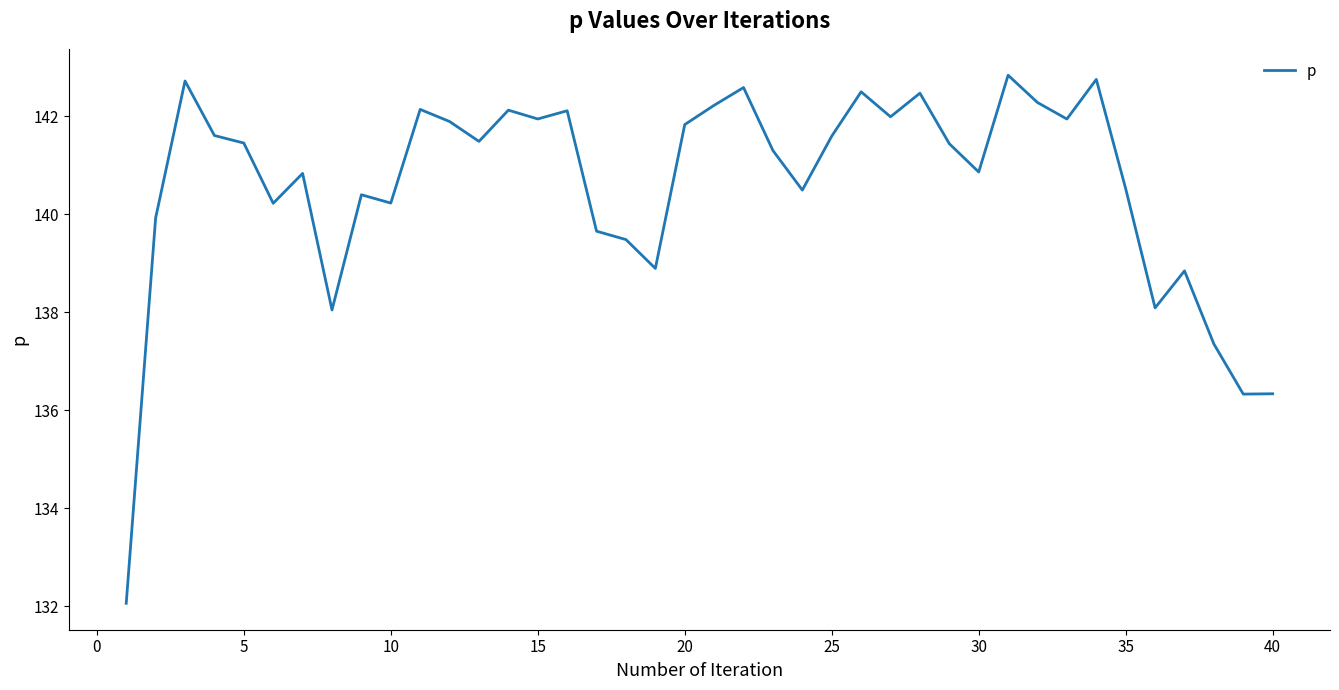

What is the difference between the maximum and minimum values?

10.8